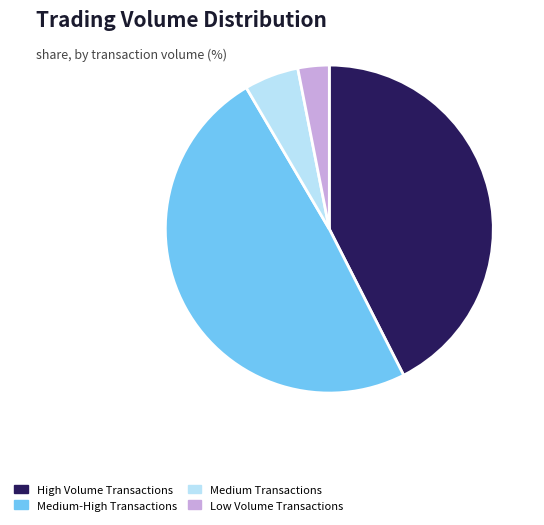

Approximately how many times larger is the value at High Volume Transactions compared to Medium-High Transactions?

0.9